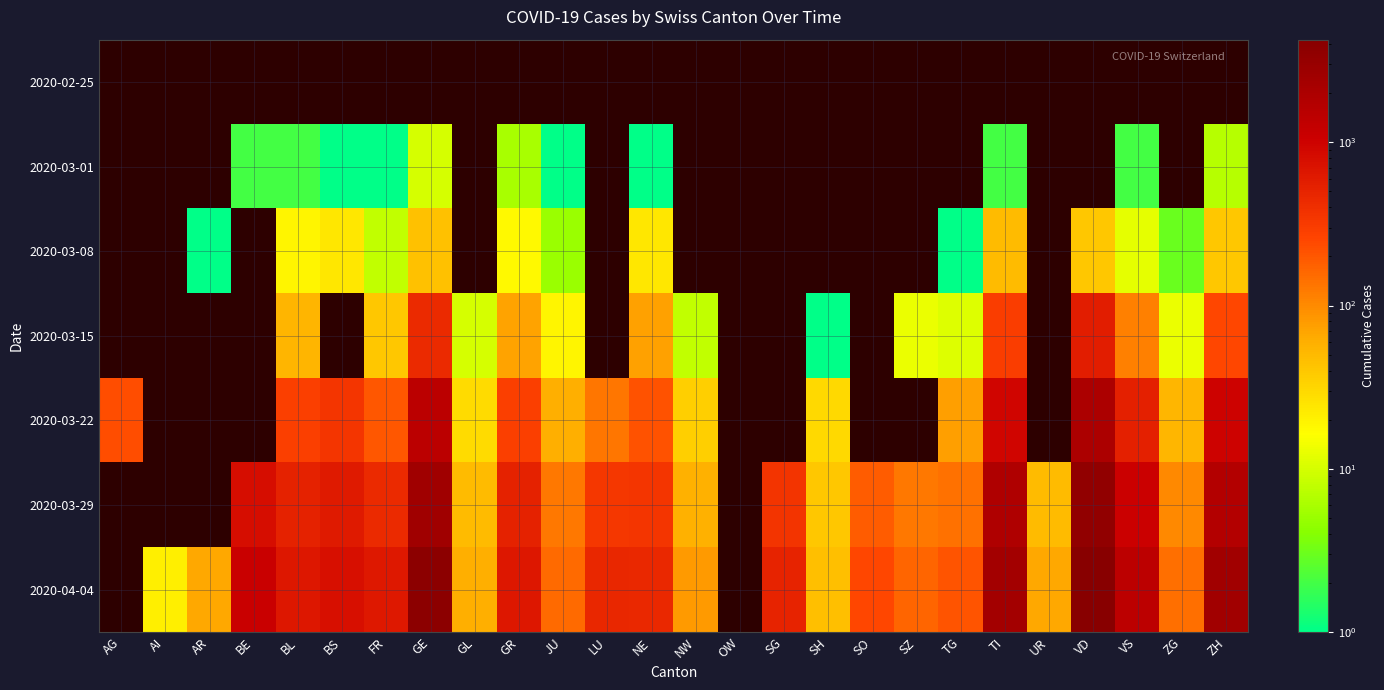

List the series in order of their overall mean, lowest first.

2020-02-25, 2020-03-01, 2020-03-08, 2020-03-15, 2020-03-22, 2020-03-29, 2020-04-04